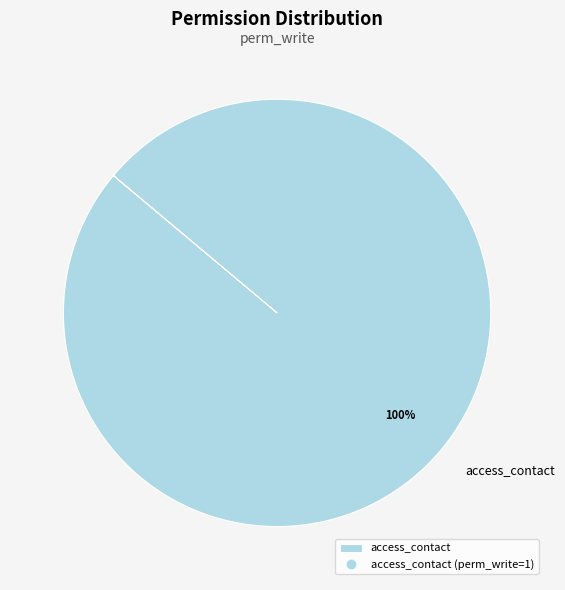

Rank the categories by value from lowest to highest.

access_contact